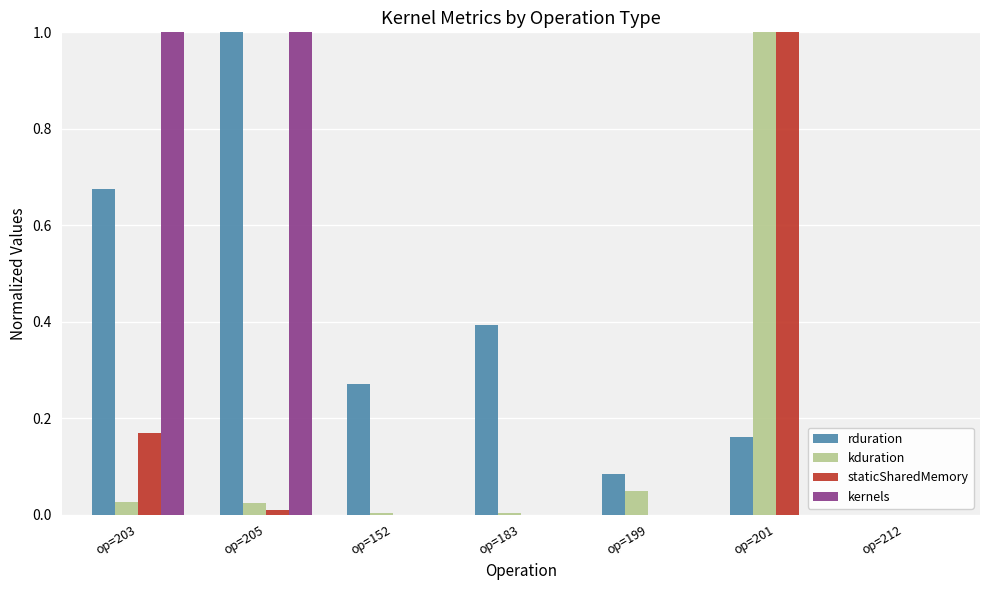

True or false: staticSharedMemory has a value of 1.0 at op=201.

True